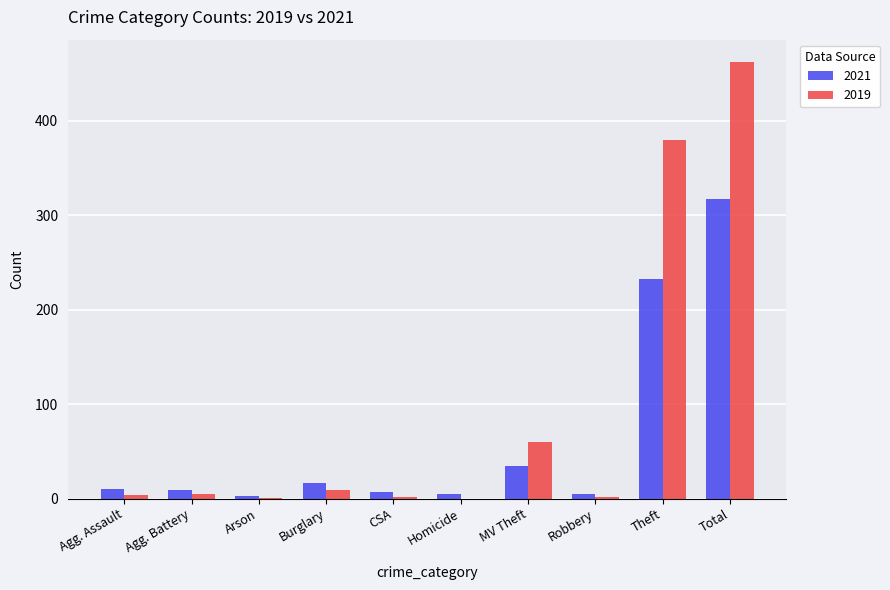

How many groups of bars are there?

10